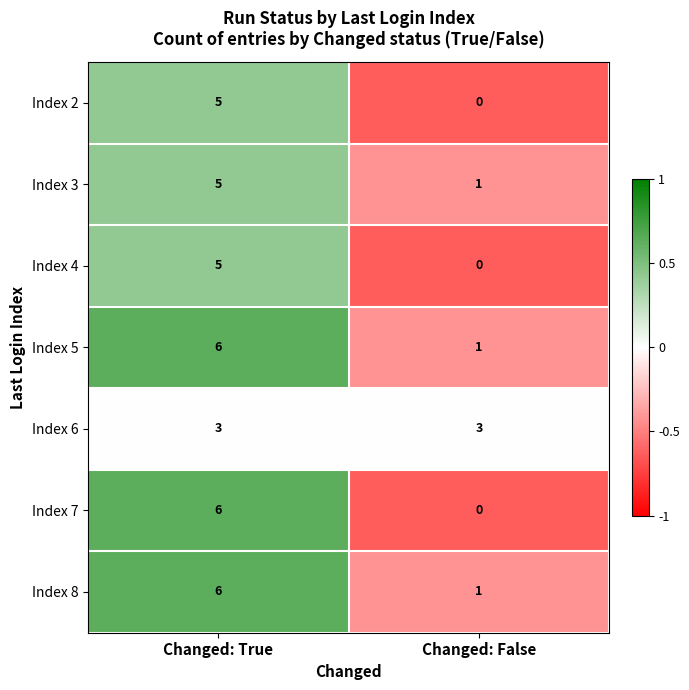

Which series changed the most between Changed: True and Changed: False?

Index 7